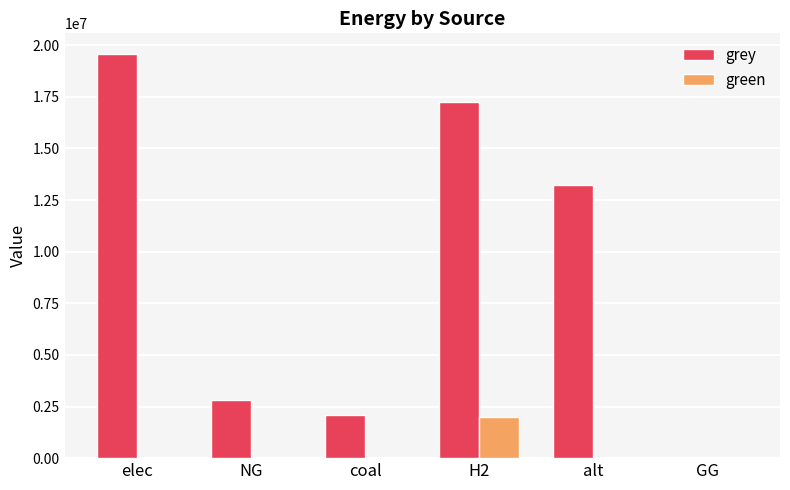

What are all the series names shown in the legend?

grey, green